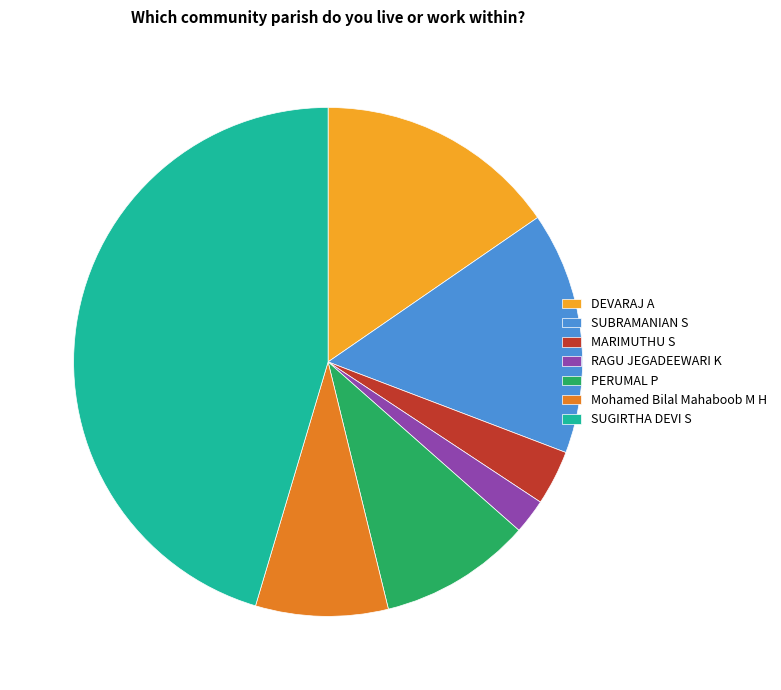

What is the largest slice in the pie chart?

SUGIRTHA DEVI S